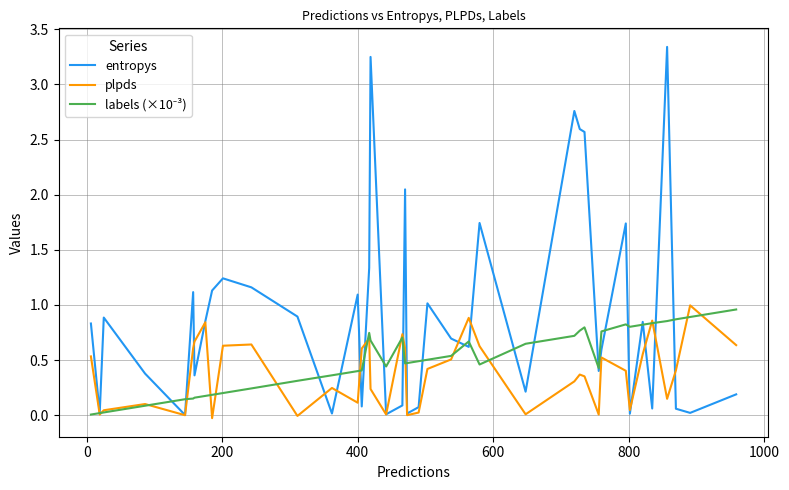

Which series has the largest total across all categories?

entropys